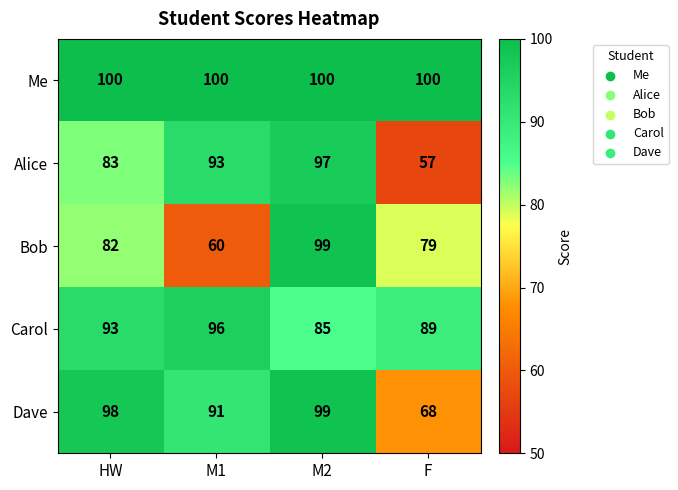

Reading right to left, what are all the values shown in this chart?

Me: F=100	M2=100	M1=100	HW=100
Alice: F=57	M2=97	M1=93	HW=83
Bob: F=79	M2=99	M1=60	HW=82
Carol: F=89	M2=85	M1=96	HW=93
Dave: F=68	M2=99	M1=91	HW=98